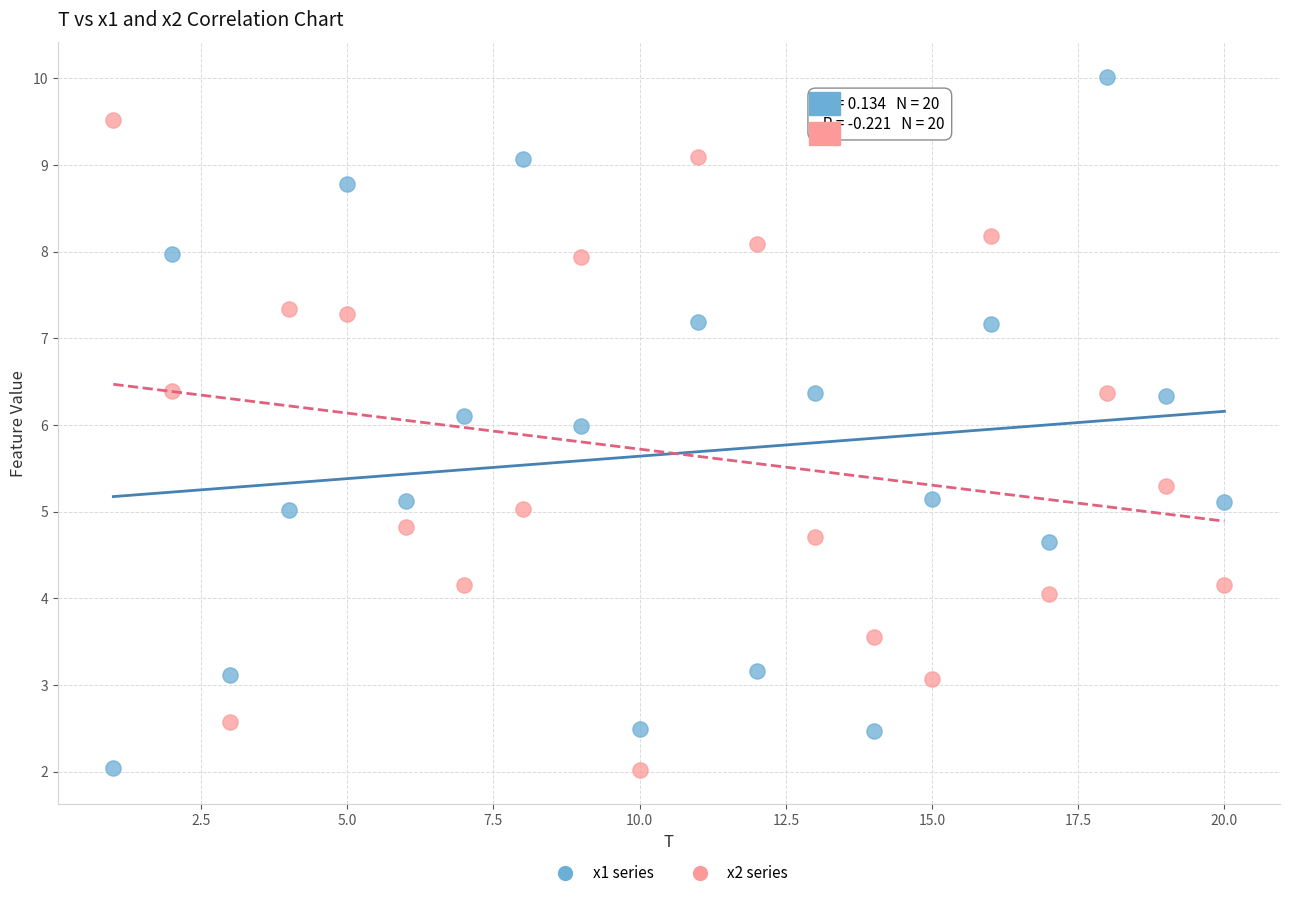

Across all data points, what is the range of X values (max minus min)?

19.0